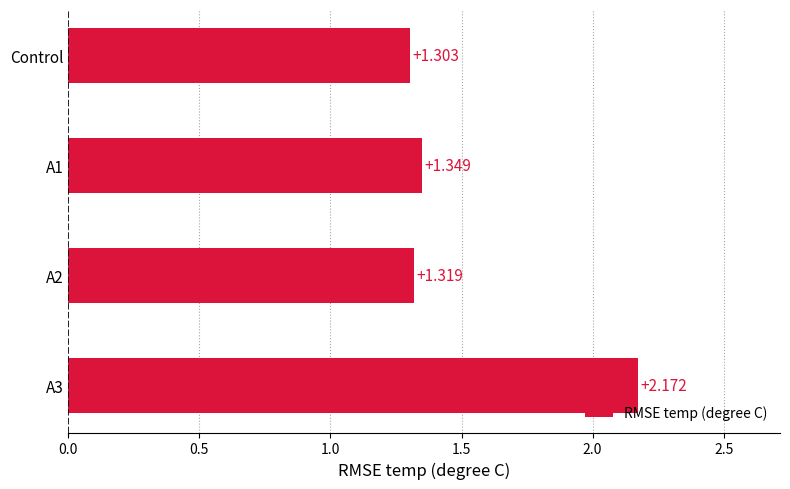

How many bars are there in total?

4